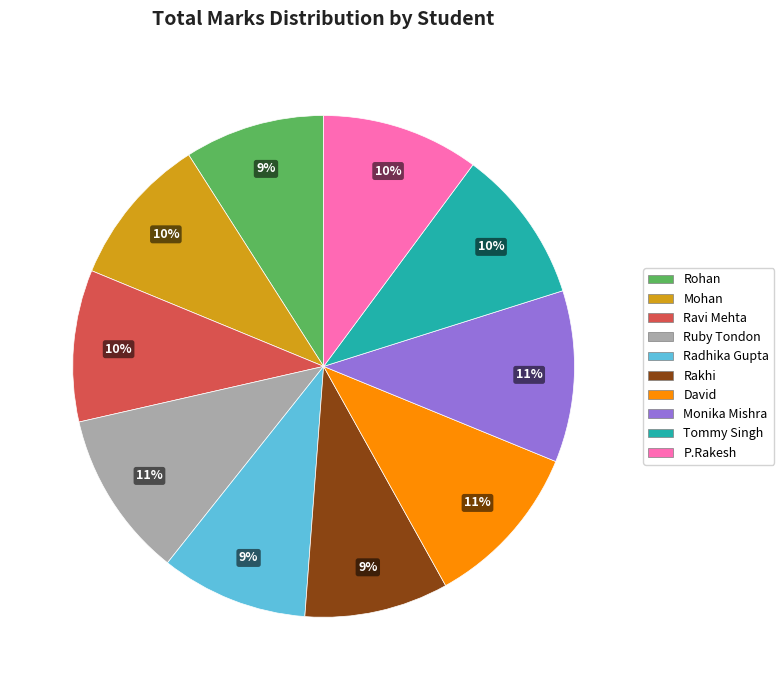

To the nearest percent, what is the difference between the largest and smallest slice percentages?

2%